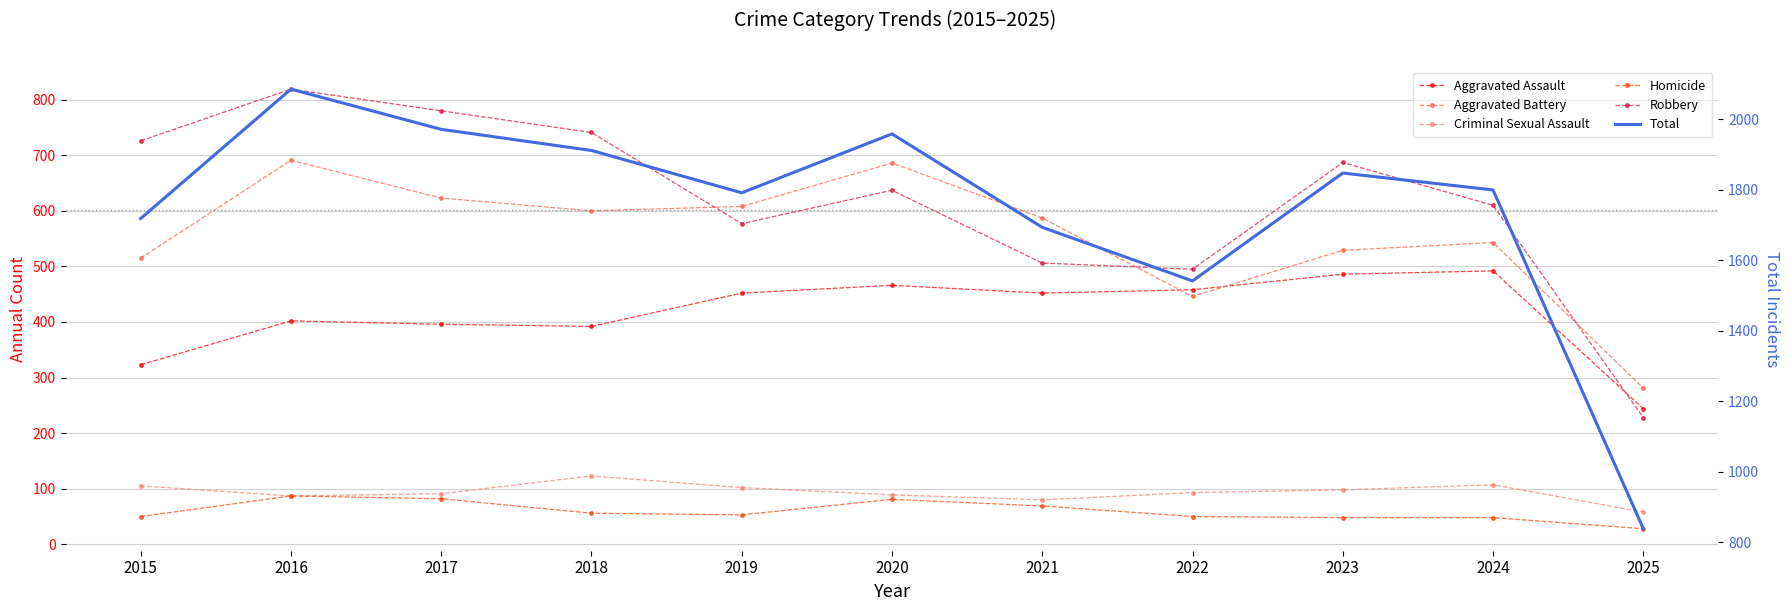

Count the number of data series in this chart.

6